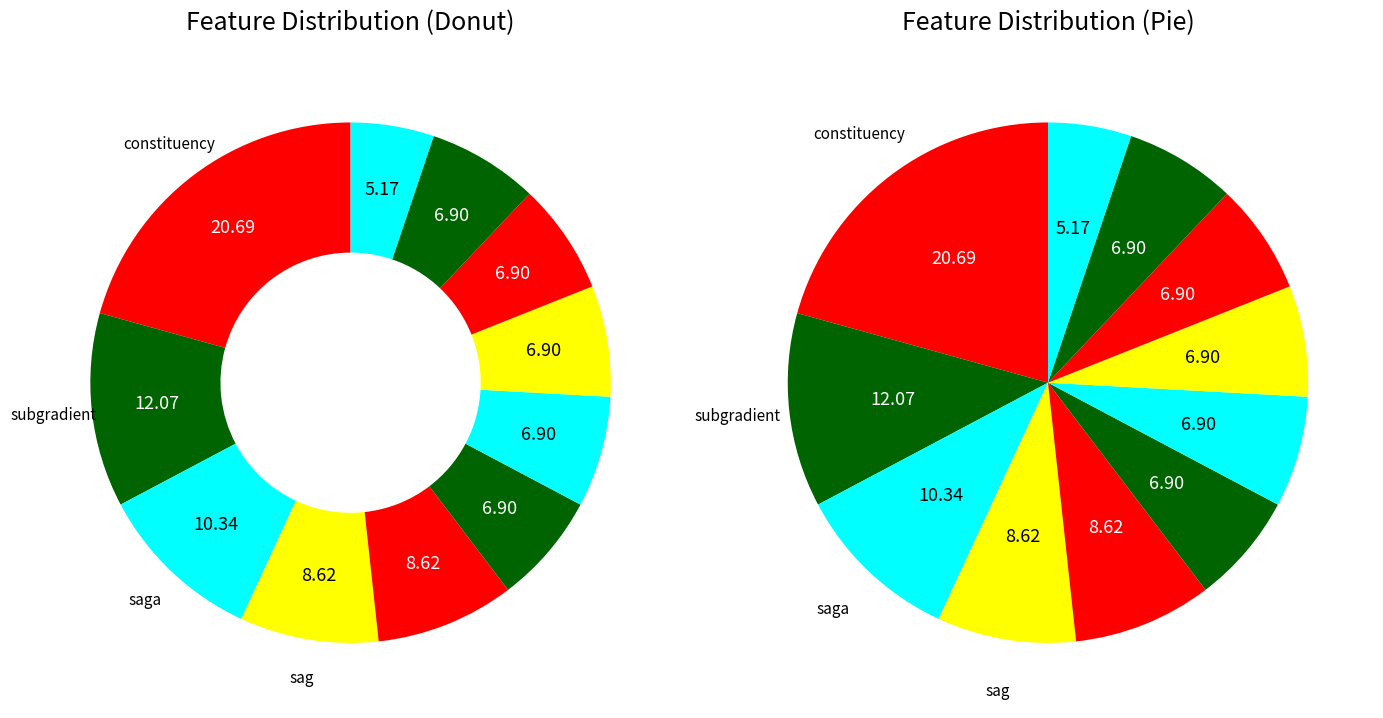

What is the largest slice in the pie chart?

constituency